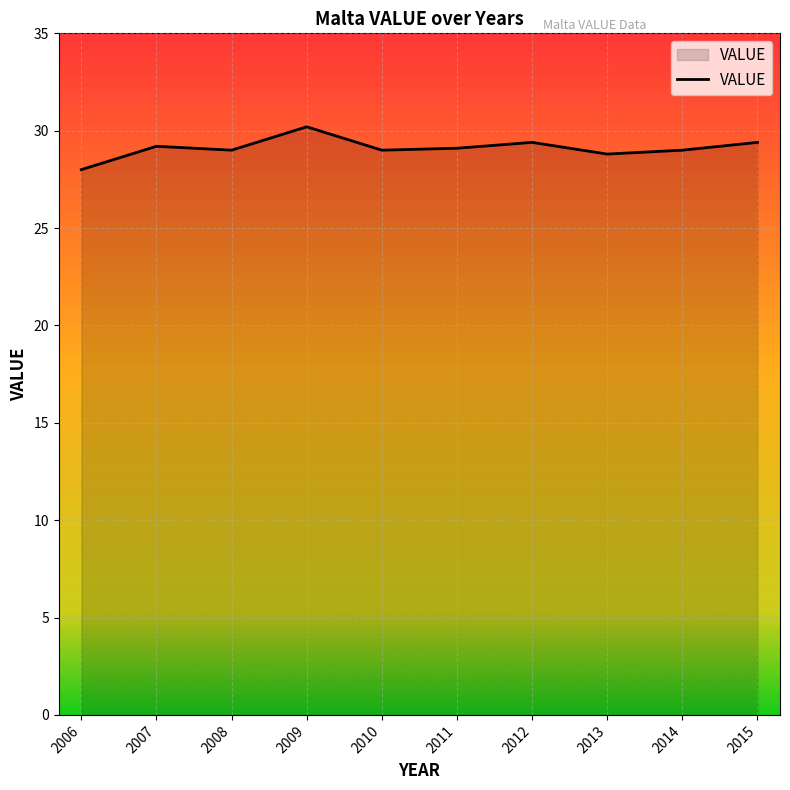

At which label does the data first exceed 29?

2007